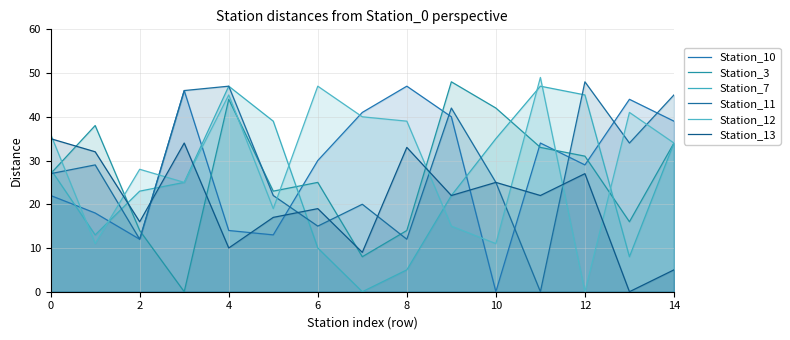

What is the difference between the maximum and minimum values in the Station_10 series?

47